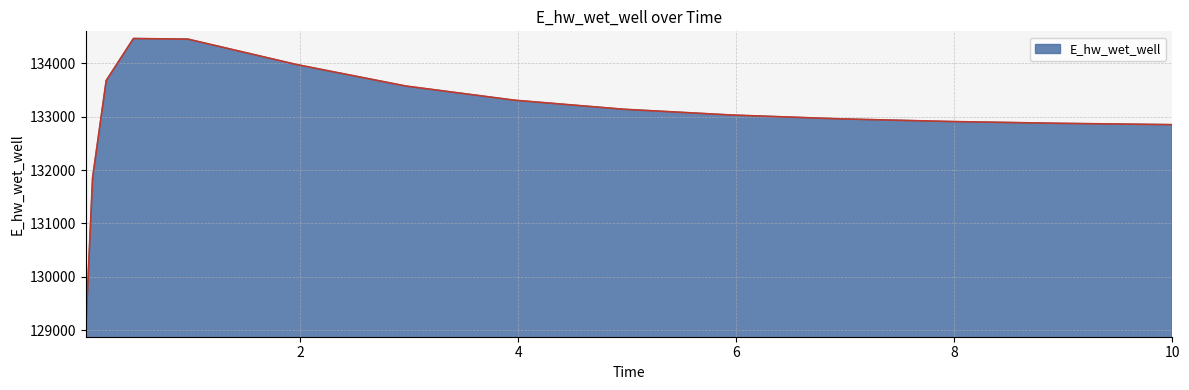

Does the chart display data point markers on the line(s)?

No